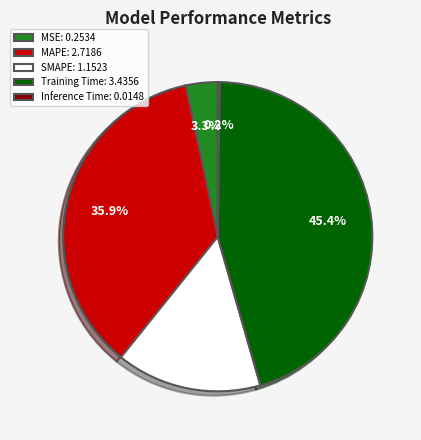

The MSE slice represents 3% of the pie. True or false?

True